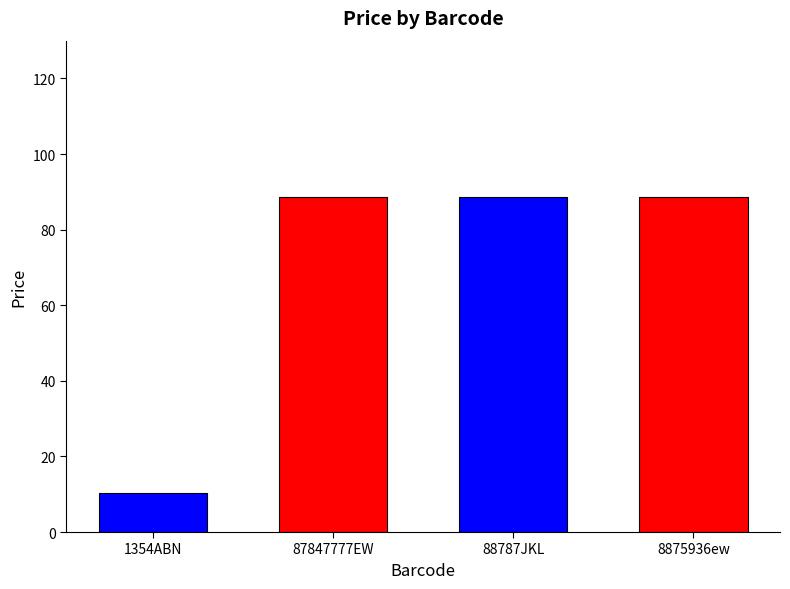

List the labels in order of value, largest first.

87847777EW, 88787JKL, 8875936ew, 1354ABN